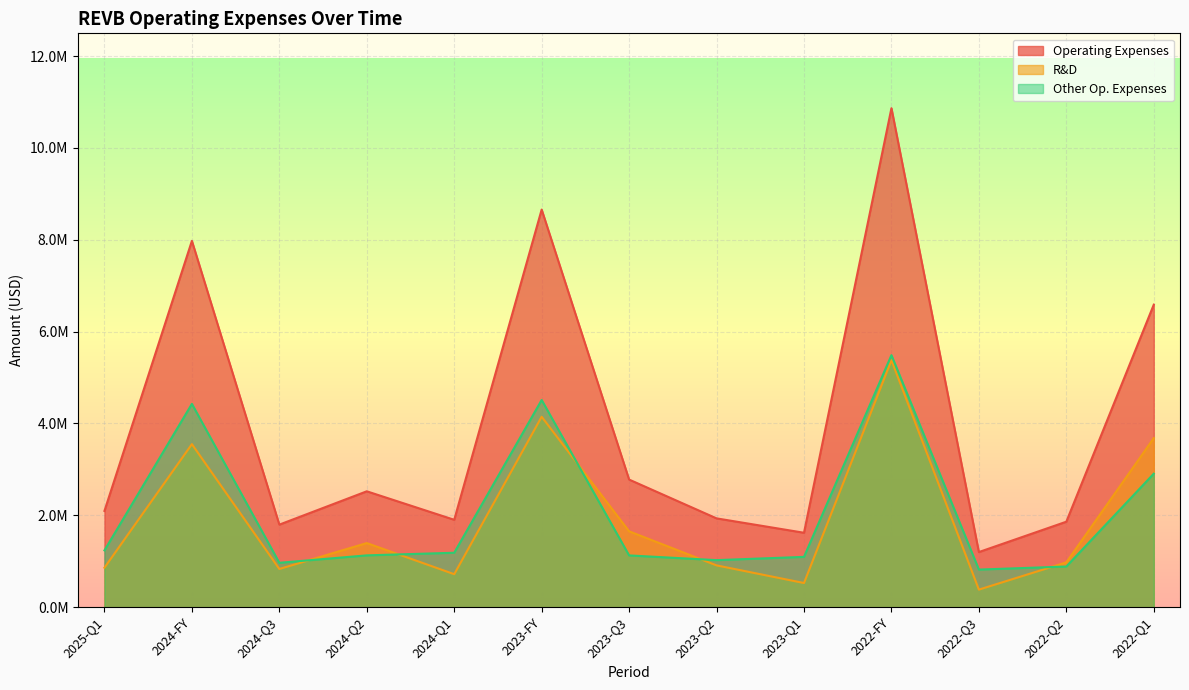

Reading left to right, transcribe all the data shown in this chart.

Operating Expenses: 2094987	7975109	1796686	2522397	1902138	8656664	2777897	1933030	1619847	10864511	1199464	1860420	6586300
R&D: 858830	3548996	830981	1394929	717582	4145902	1651367	909278	525273	5377400	381566	975583	3680280
Other Op. Expenses: 1236157	4426113	965705	1127468	1184556	4510762	1126530	1023752	1094574	5487111	817898	884837	2906020